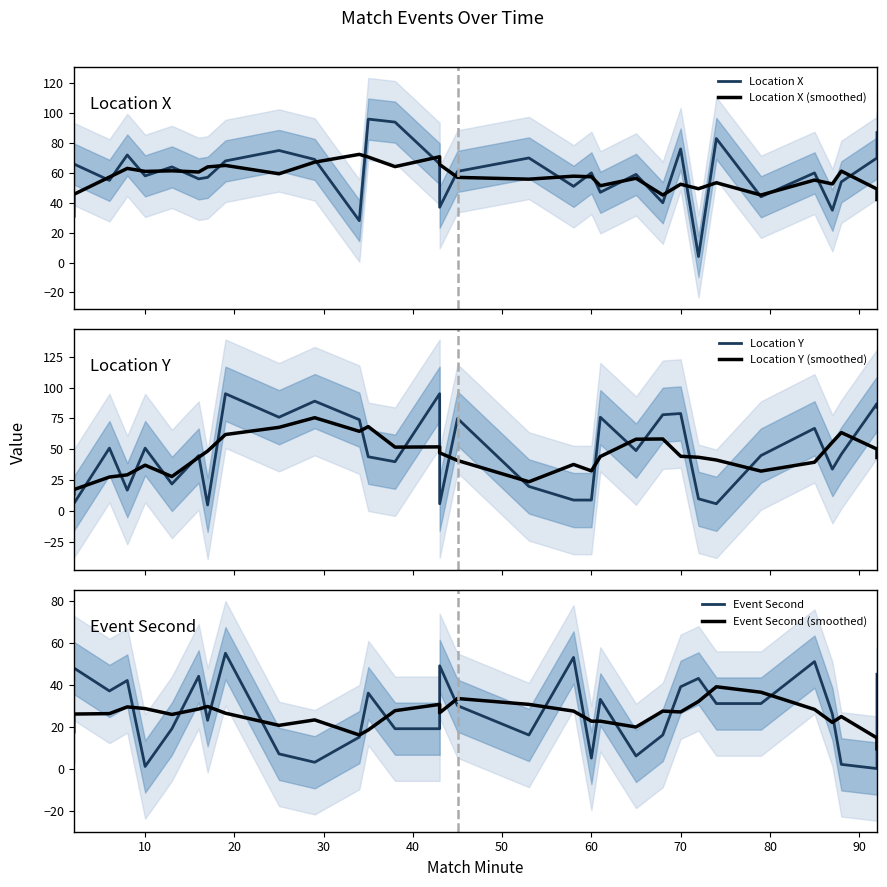

Is the value of Location X (smoothed) at 25 greater than the value of Event Second (smoothed) at 100?

Yes